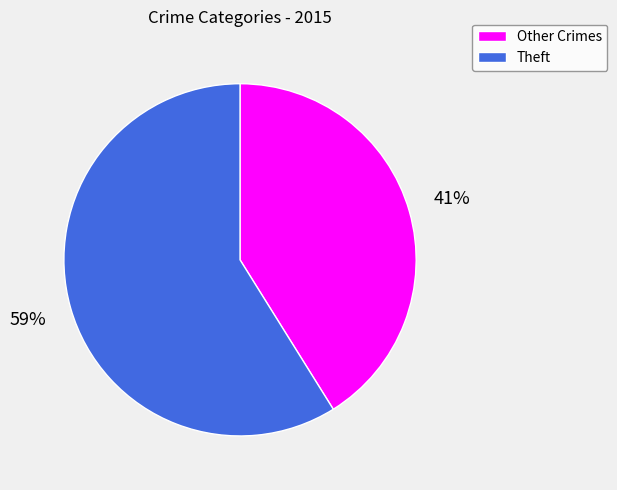

Is there a majority slice in this chart?

Yes